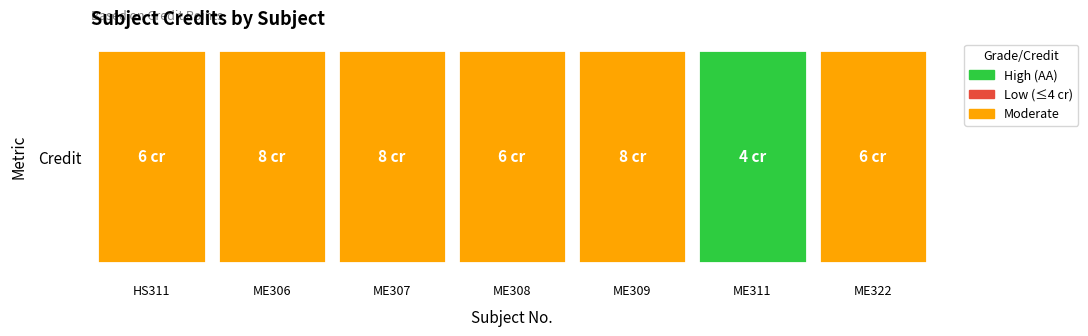

What value does the data have at ME307?

8